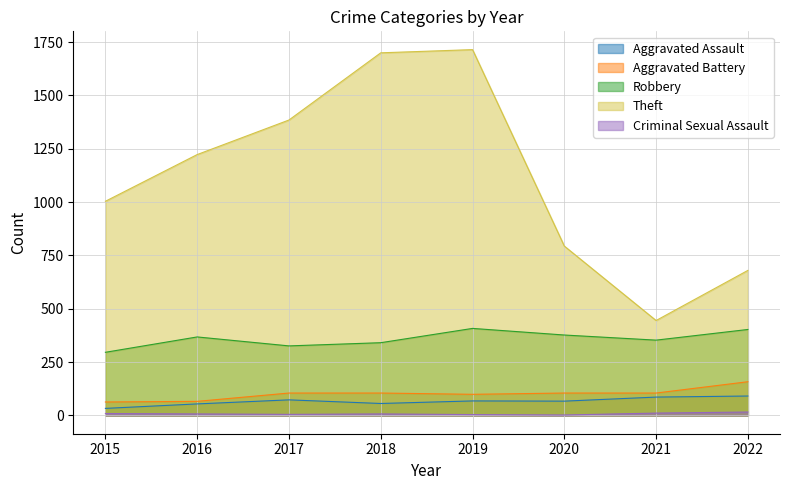

Rank the categories by Theft value from highest to lowest.

2019, 2018, 2017, 2016, 2015, 2020, 2022, 2021